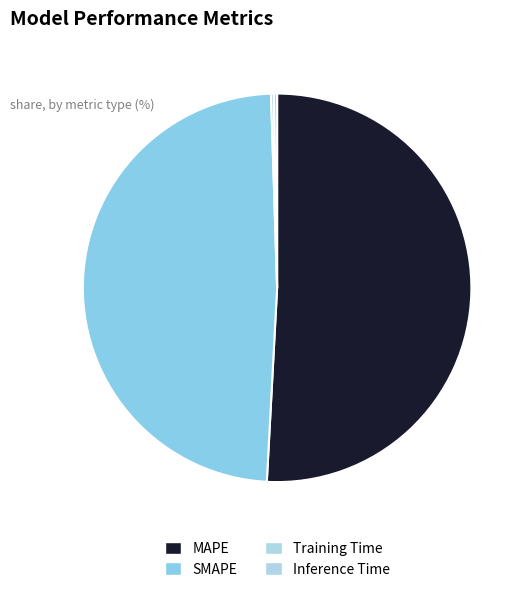

Which category accounts for the majority?

MAPE